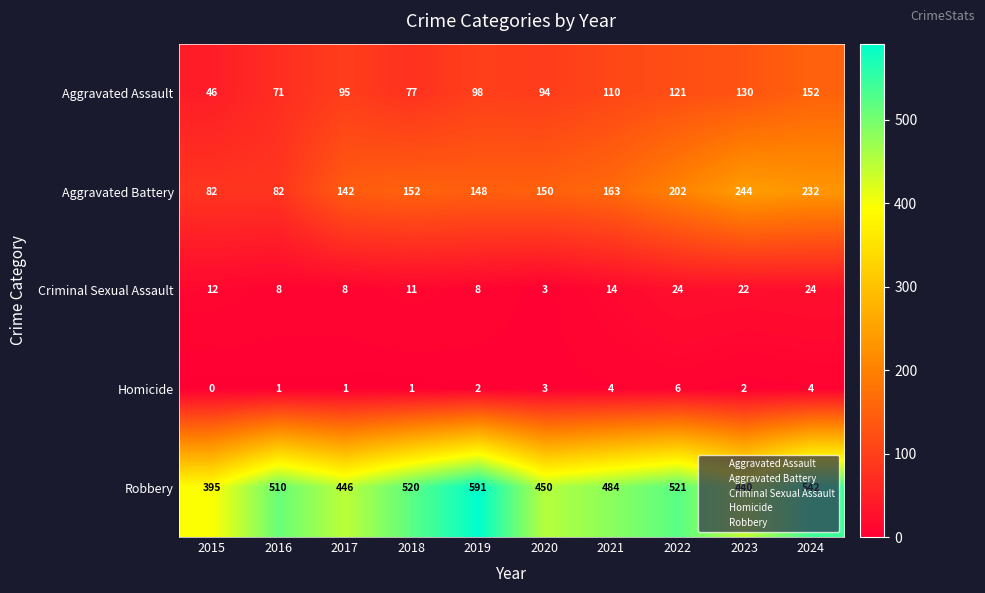

What is the total value across all series at 2020?

700